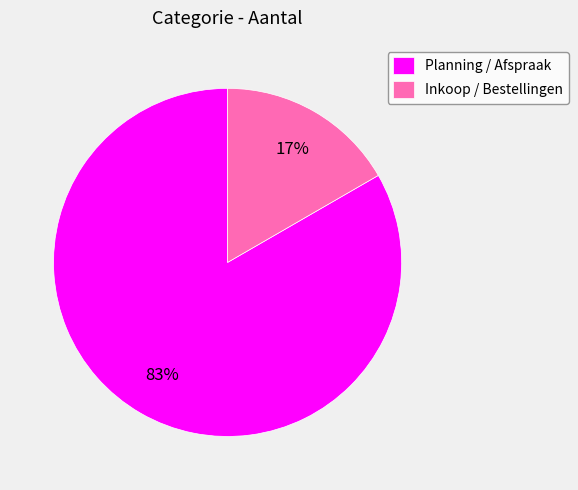

Is the sum of Planning / Afspraak and Inkoop / Bestellingen greater than half?

Yes